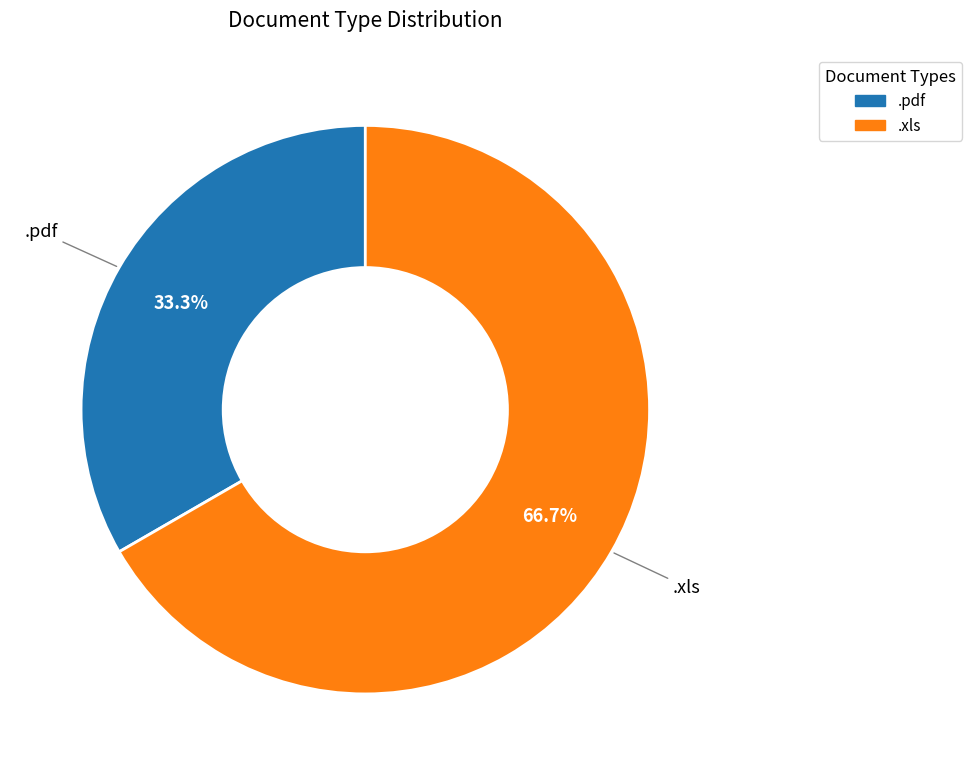

To the nearest percent, what is the combined percentage of .pdf and .xls?

100%